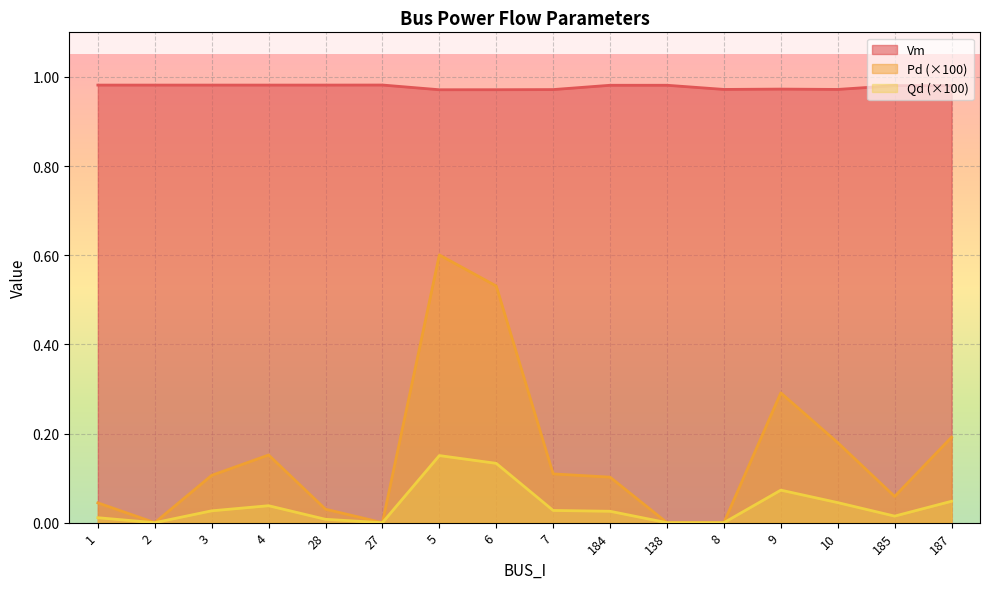

Reading left to right, transcribe all the data shown in this chart.

Vm: 1.0	1.0	1.0	1.0	1.0	1.0	1.0	1.0	1.0	1.0	1.0	1.0	1.0	1.0	1.0	1.0
Pd: 0.0	0.0	0.1	0.2	0.0	0.0	0.6	0.5	0.1	0.1	0.0	0.0	0.3	0.2	0.1	0.2
Qd: 0.0	0.0	0.0	0.0	0.0	0.0	0.2	0.1	0.0	0.0	0.0	0.0	0.1	0.0	0.0	0.0